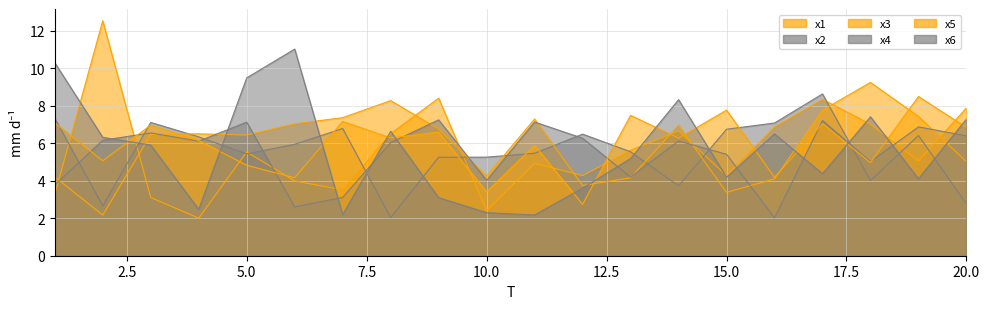

Does the chart display data point markers on the line(s)?

No